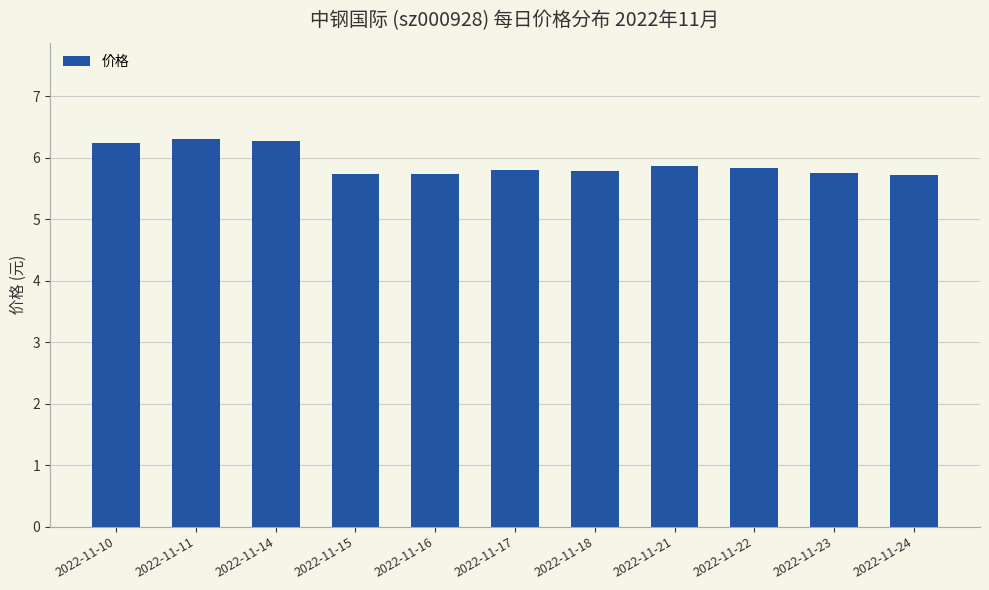

What is the minimum value shown in the chart?

5.7